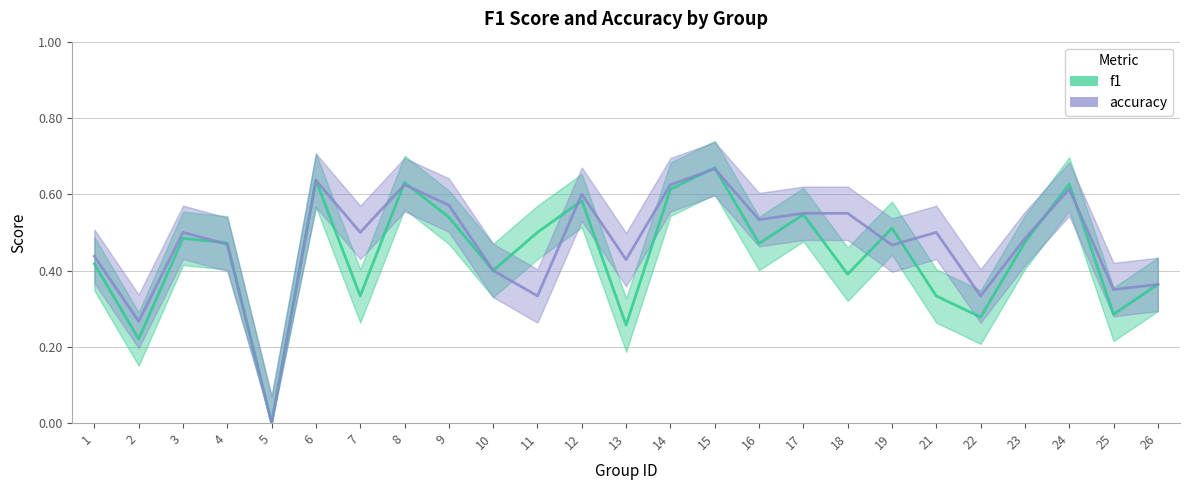

True or false: f1 and accuracy cross at least once.

True